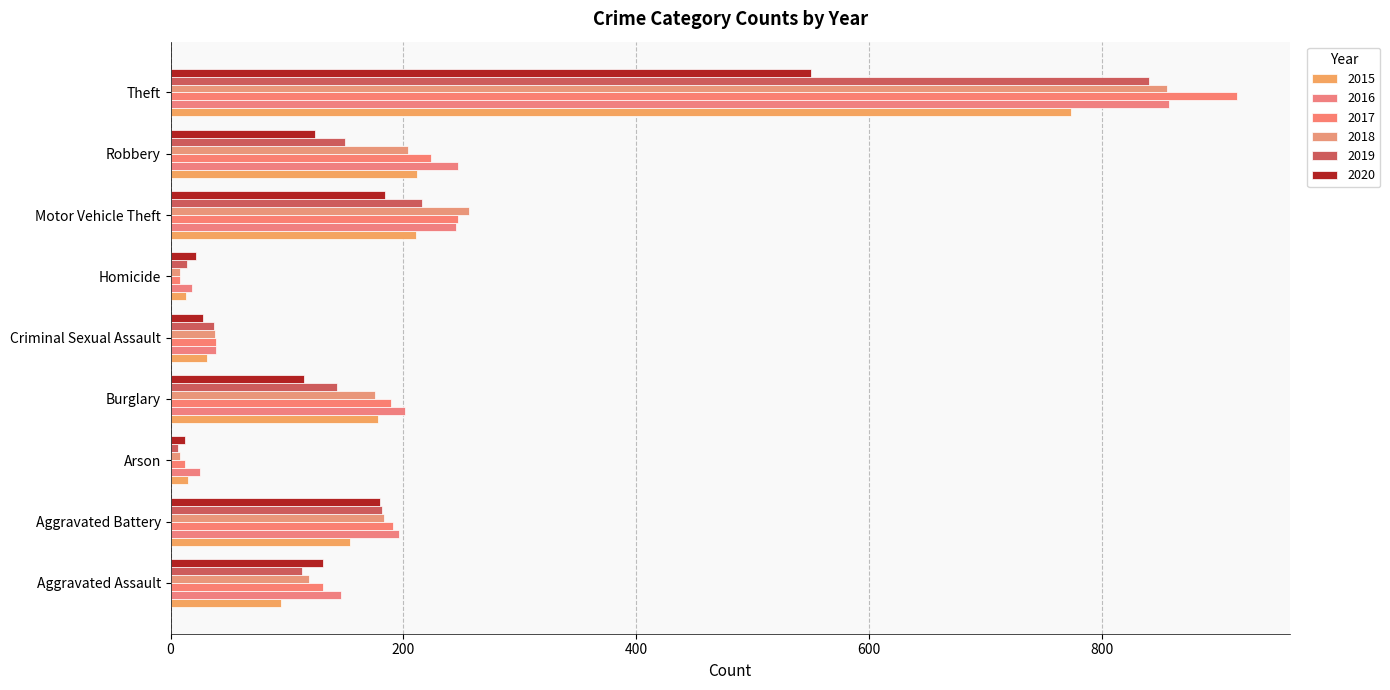

How many distinct data groups are displayed?

6